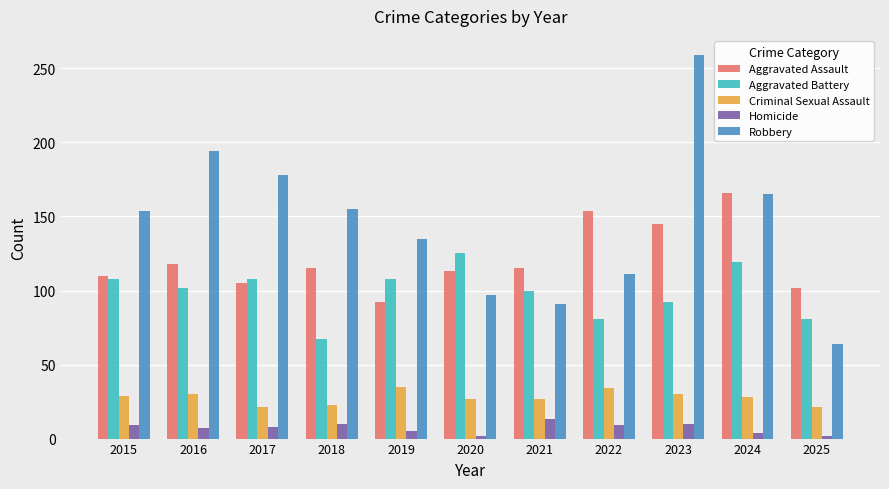

How many categories are shown in the chart?

11